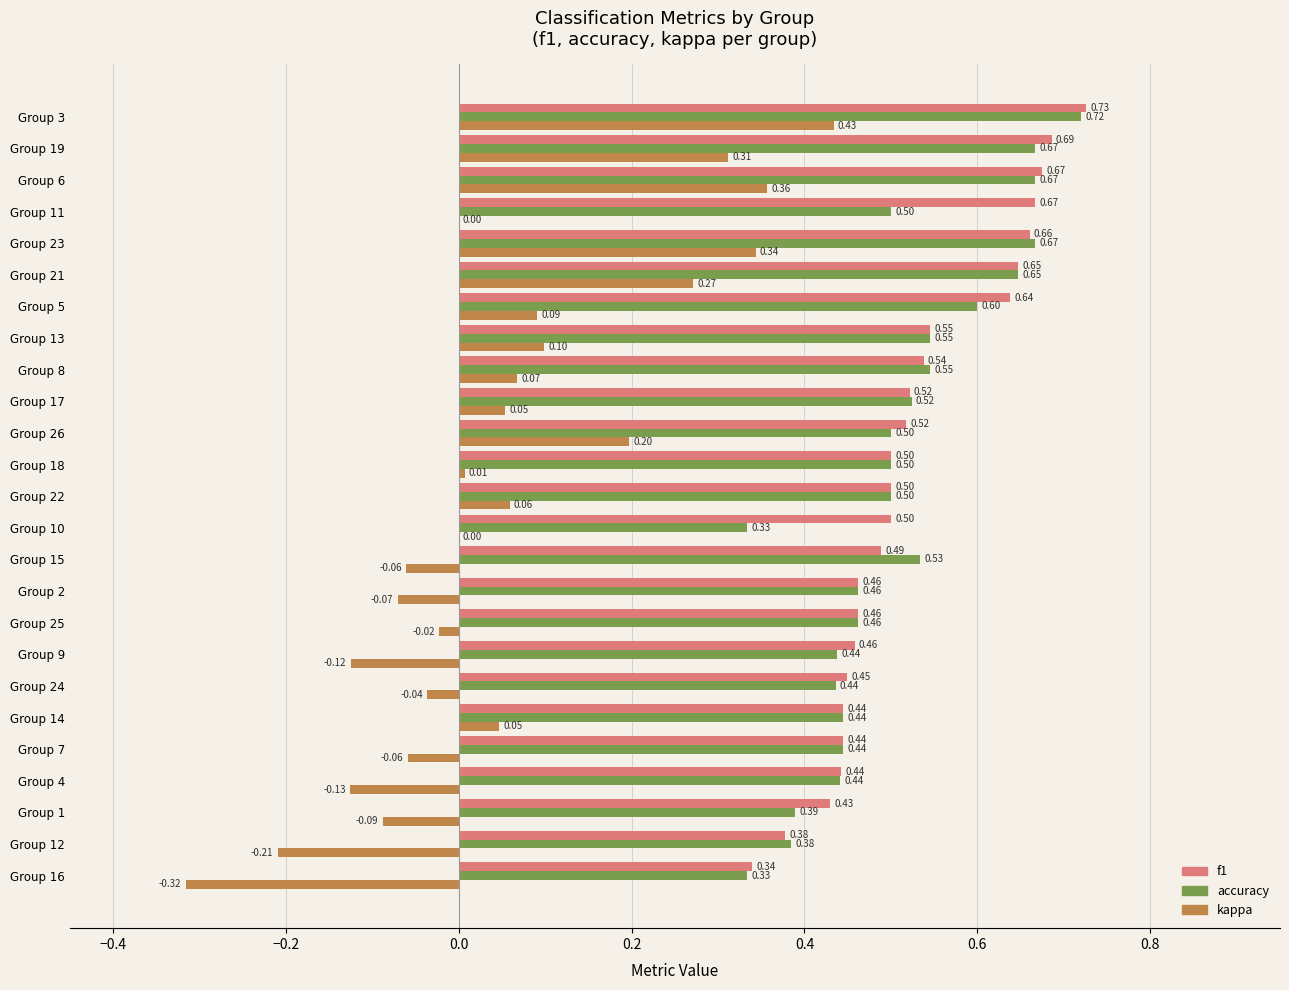

Which series changed the most between Group 7 and Group 10?

accuracy